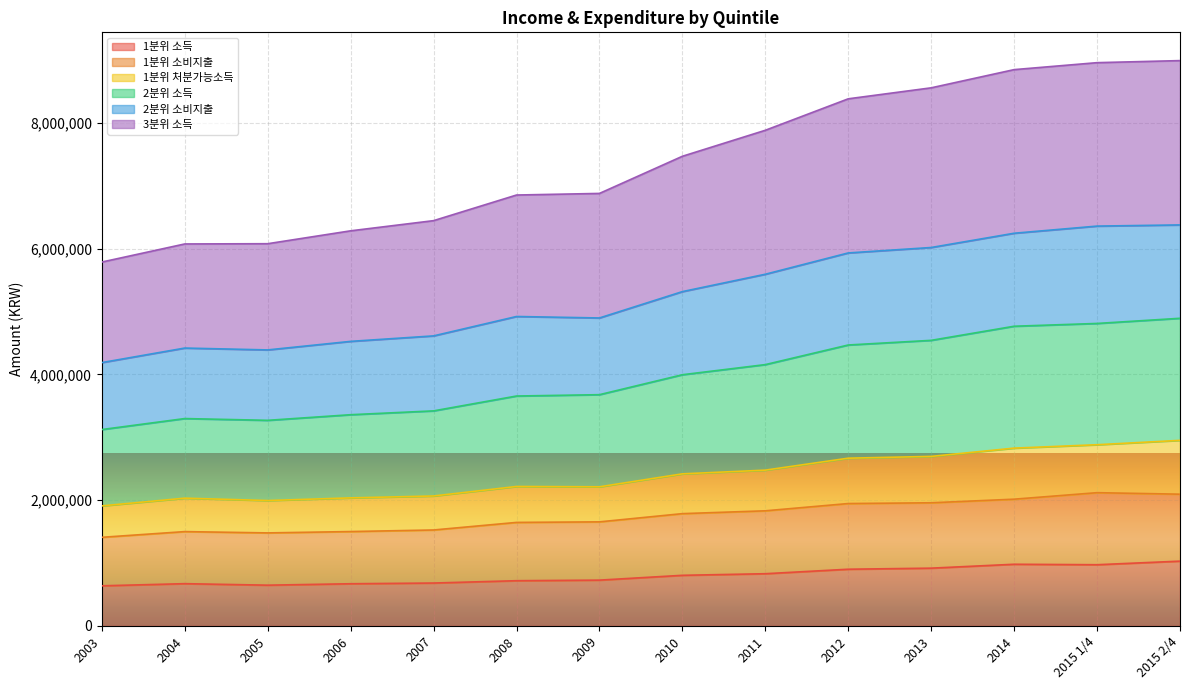

What is the minimum value for 1분위 소득?

638957